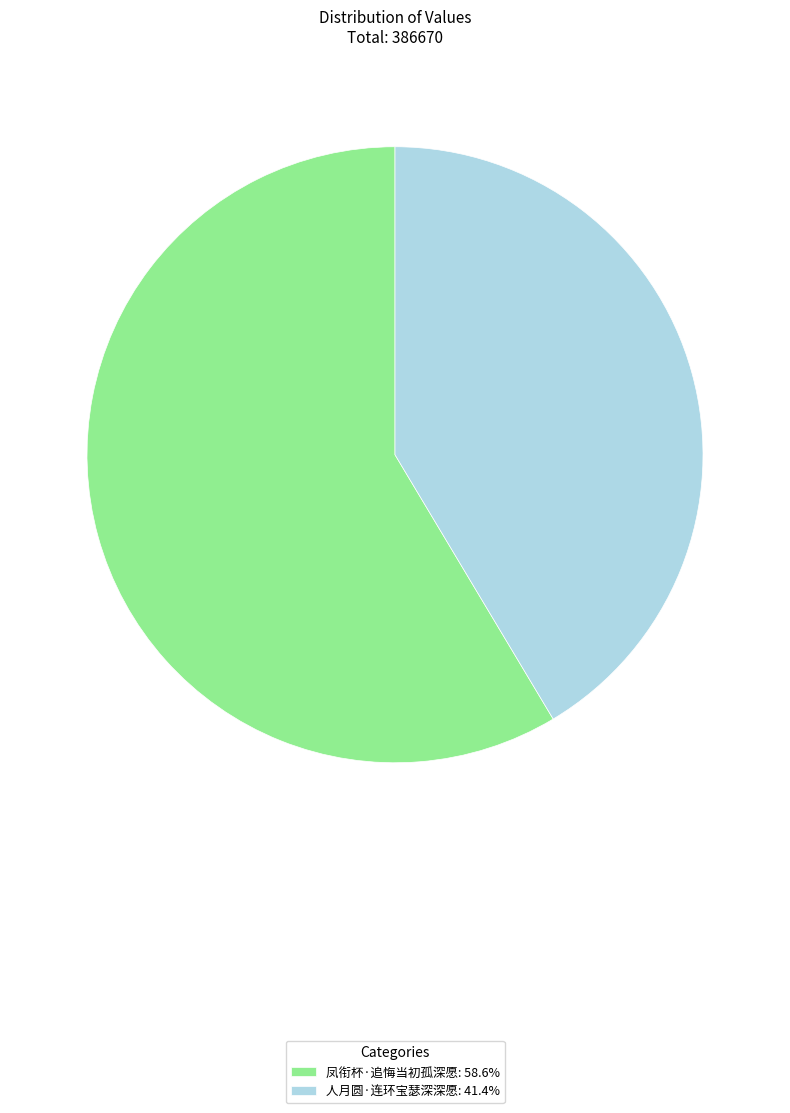

Is it true that 凤衔杯·追悔当初孤深愿 is 59% of the pie?

True